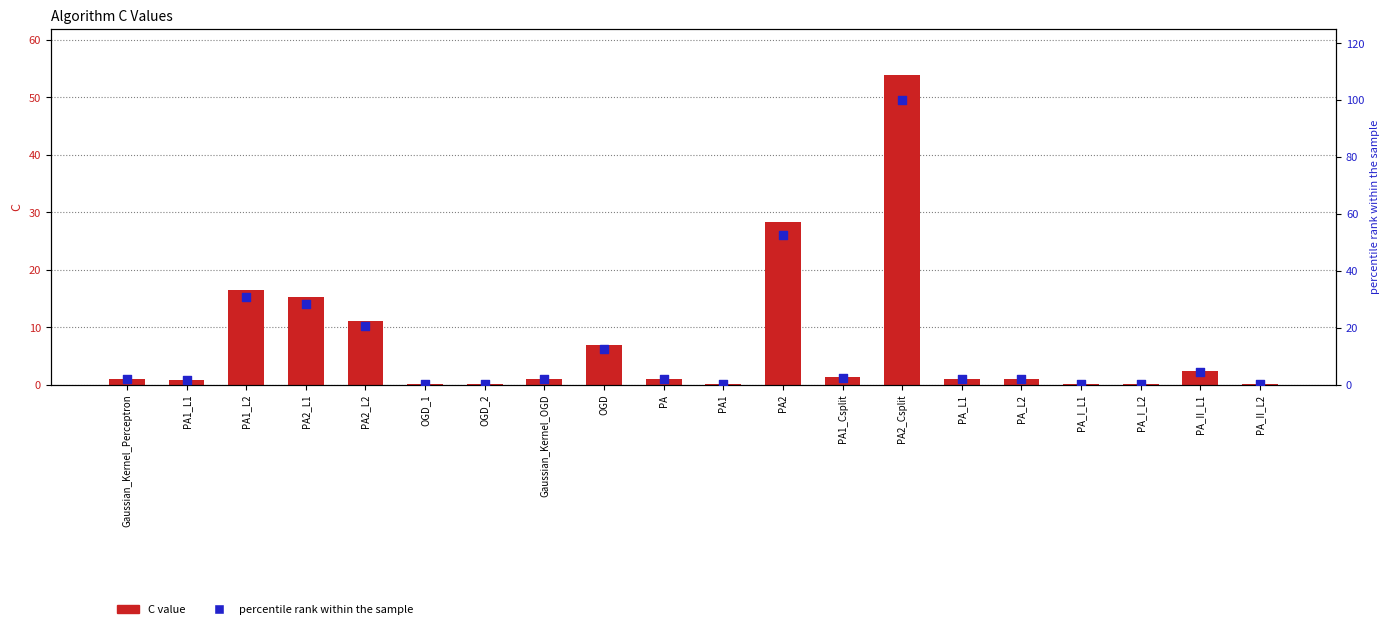

Which series has the largest total across all categories?

percentile rank within the sample